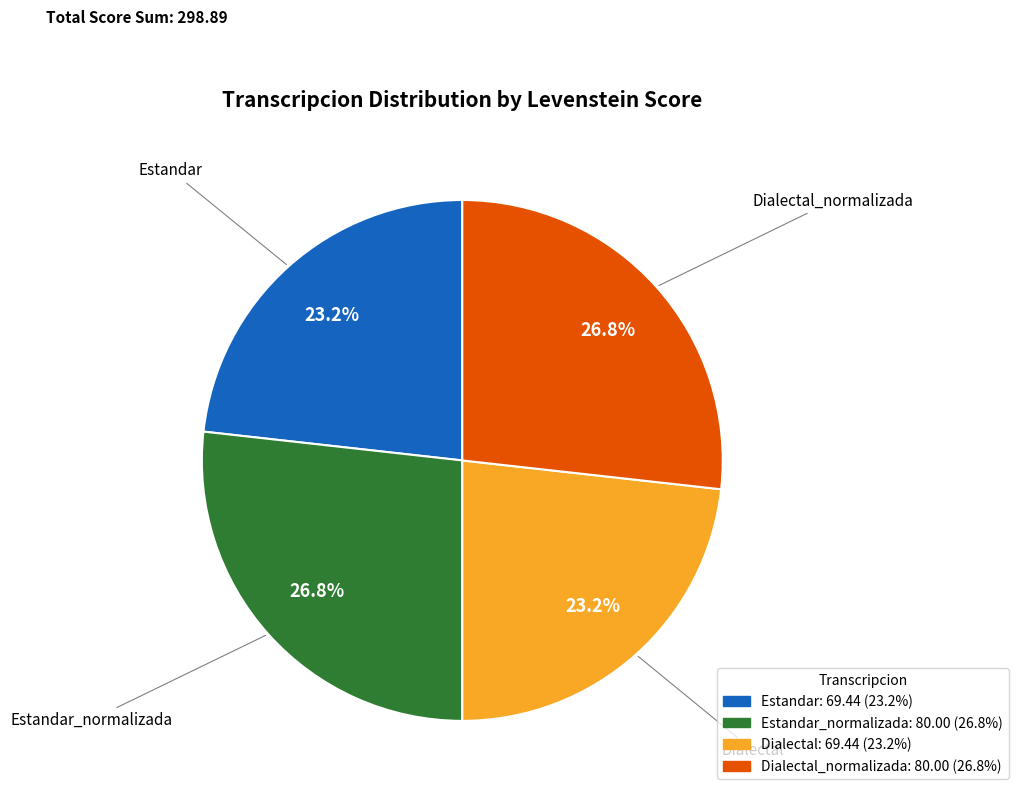

Is there a majority slice in this chart?

No